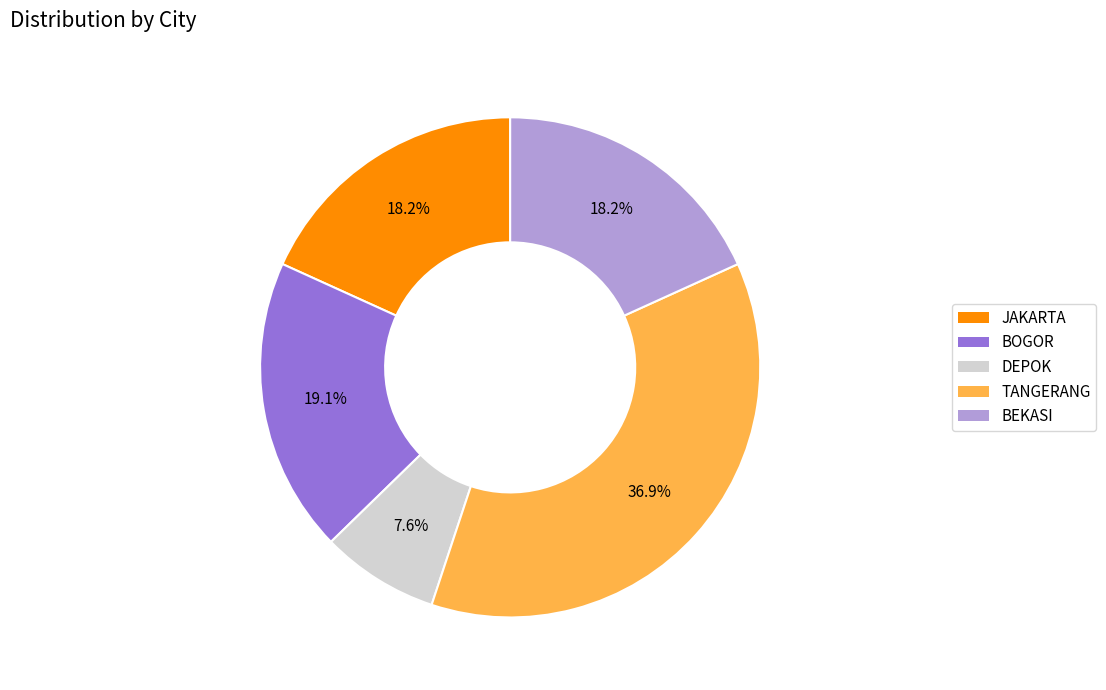

To the nearest percent, what portion does BEKASI represent?

18%